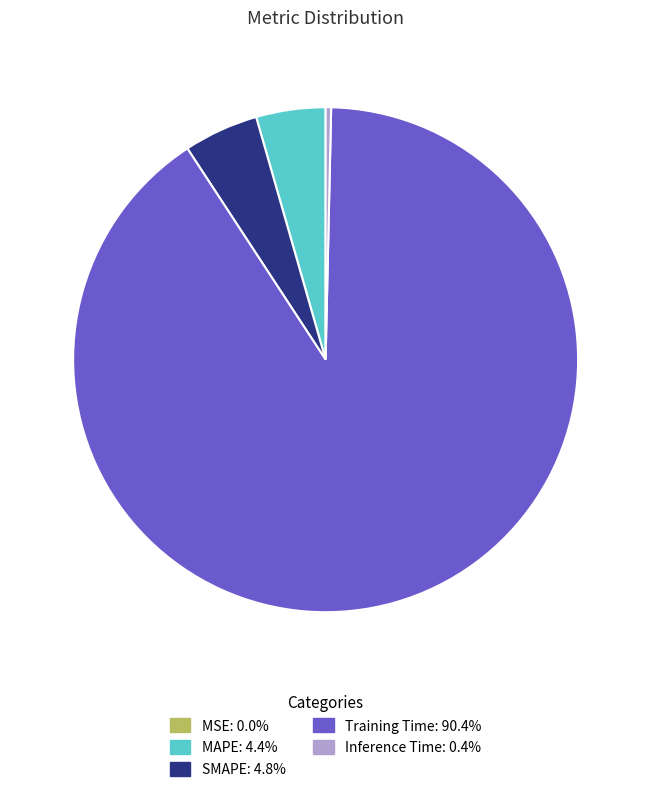

Which slice represents more than half of the pie?

Training Time